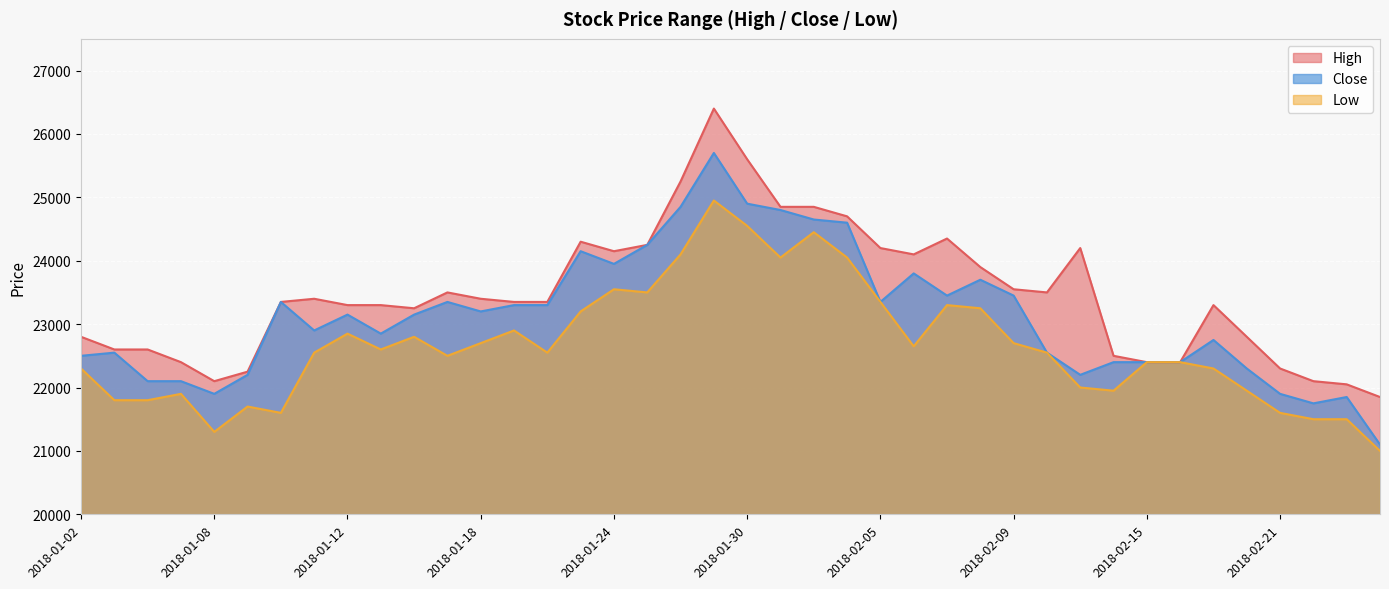

What are all the series names shown in the legend?

High, Close, Low